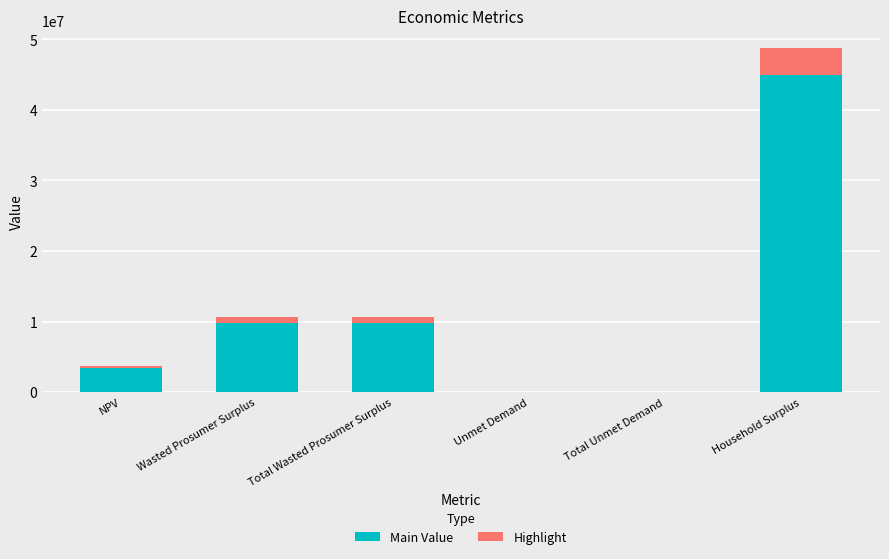

Is it true that Main Value equals 13527962.2 at Wasted Prosumer Surplus?

False